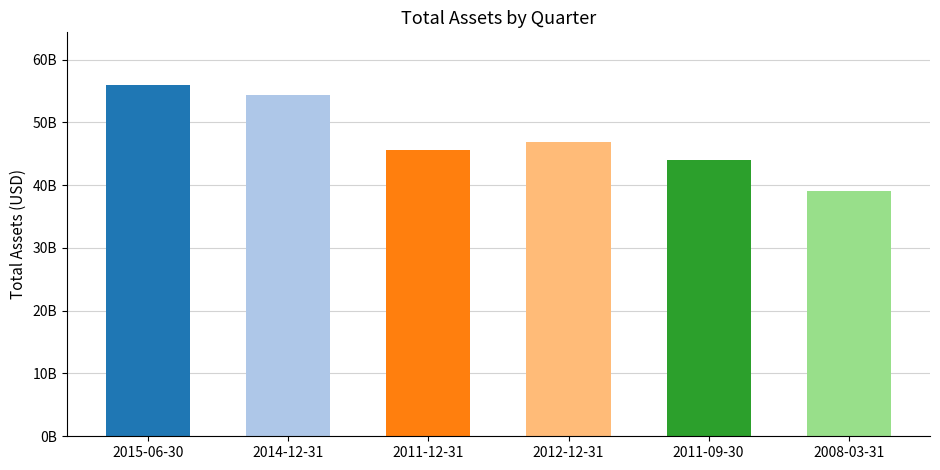

Which label corresponds to the largest value in the chart?

2015-06-30